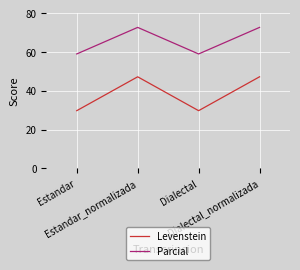

The Parcial series shows 113.9 at Dialectal_normalizada. True or false?

False